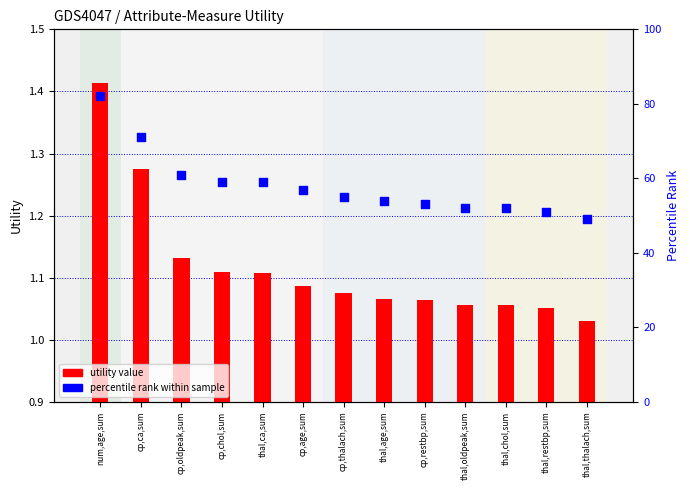

Is the value of utility value at num,age,sum greater than the value of percentile rank within sample at cp,ca,sum?

No